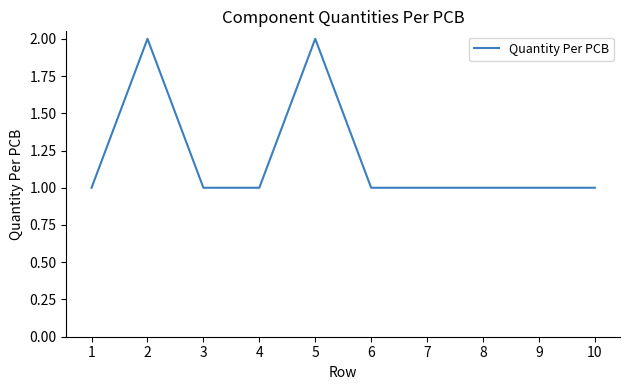

Reading left to right, extract all data points from this chart.

1=1	2=2	3=1	4=1	5=2	6=1	7=1	8=1	9=1	10=1